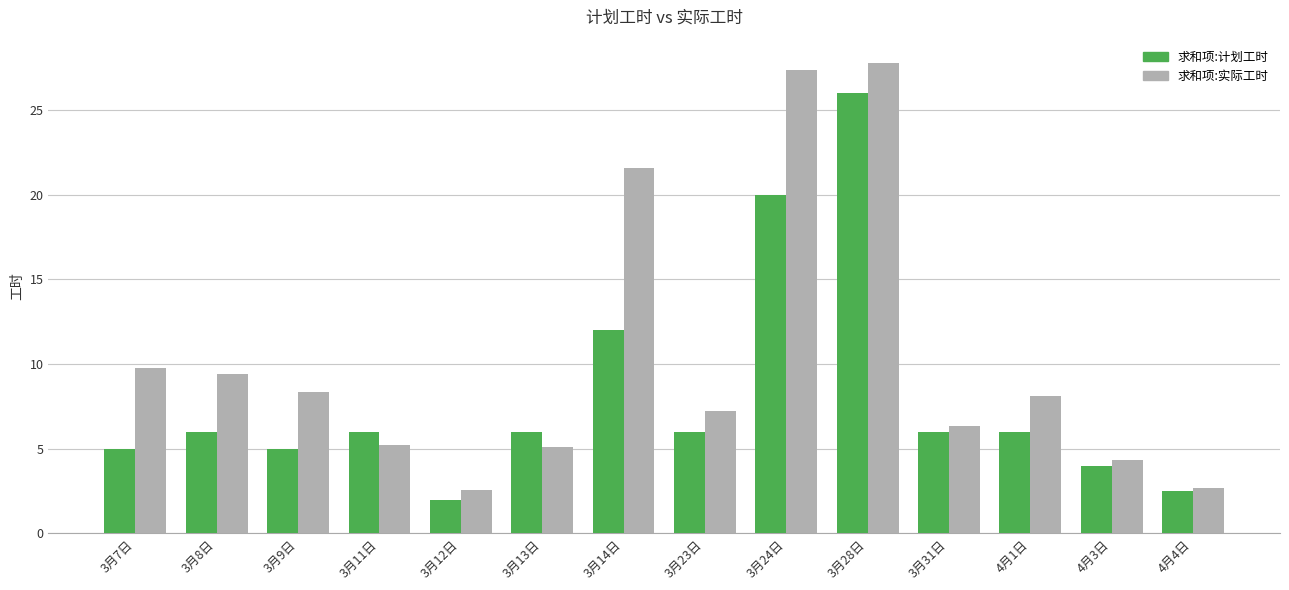

The value of 求和项:实际工时 at 3月14日 is 21.6. True or false?

True